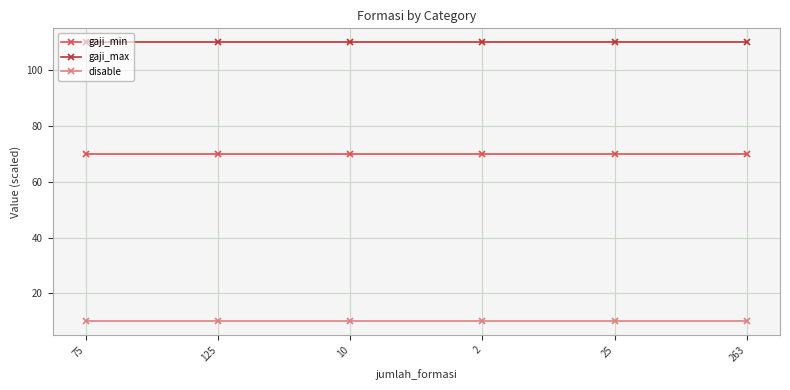

True or false: gaji_min and gaji_max intersect in this chart.

False